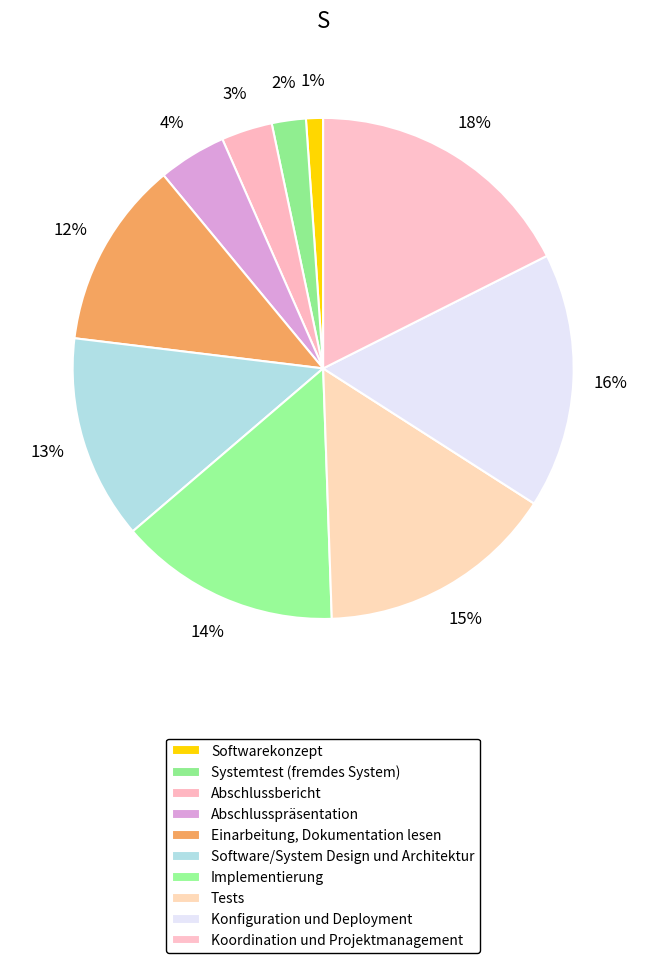

To the nearest percent, what portion does Einarbeitung, Dokumentation lesen represent?

12%